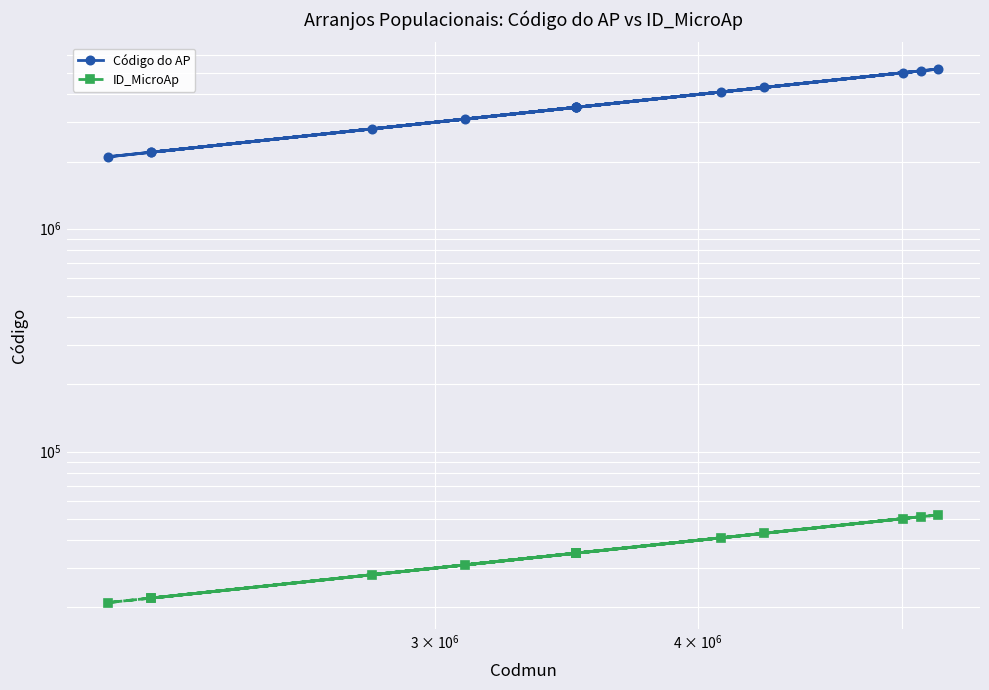

True or false: Código do AP has more than 0 interior local peaks.

True